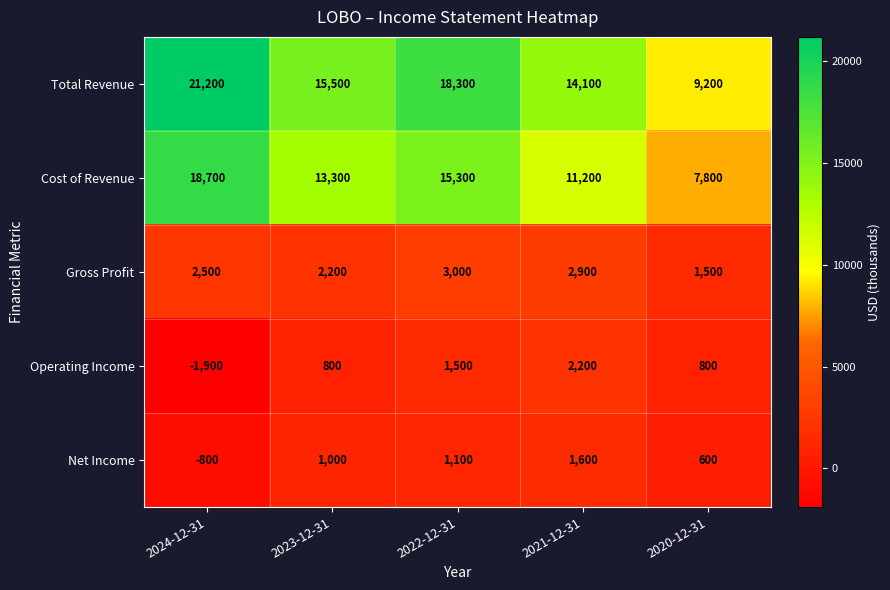

Between 2023-12-31 and 2022-12-31, which series saw the biggest shift?

Total Revenue